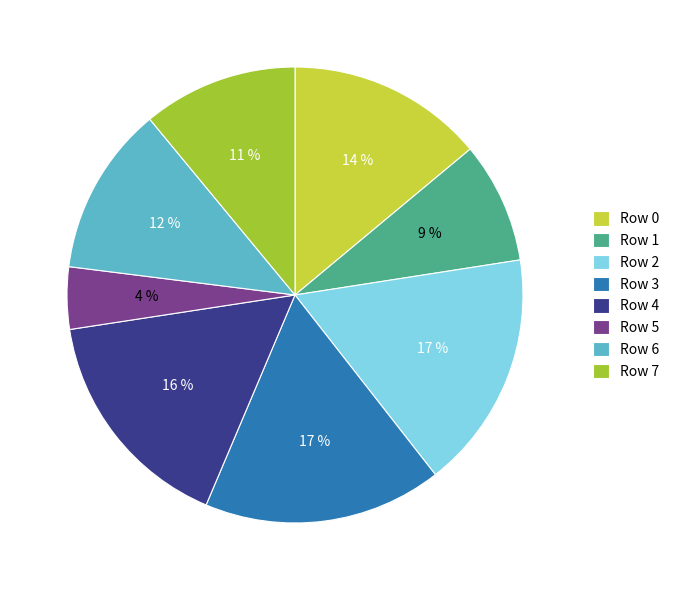

Is there a majority slice in this chart?

No